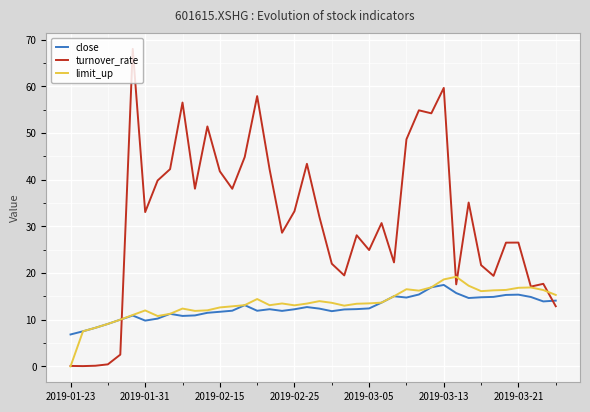

Which series has the largest range (max minus min)?

turnover_rate